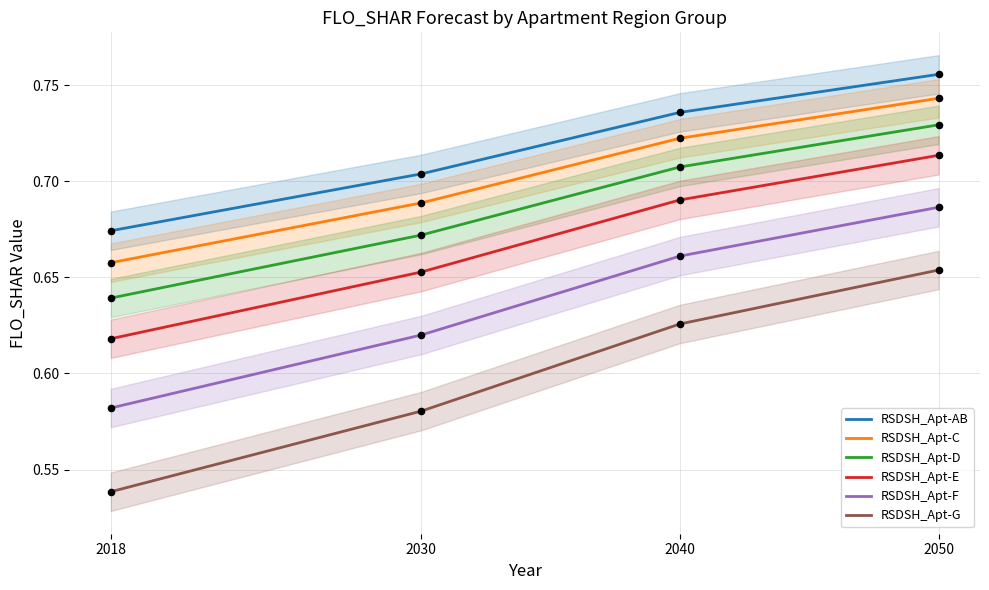

At which category is the sum across all series the highest?

2050